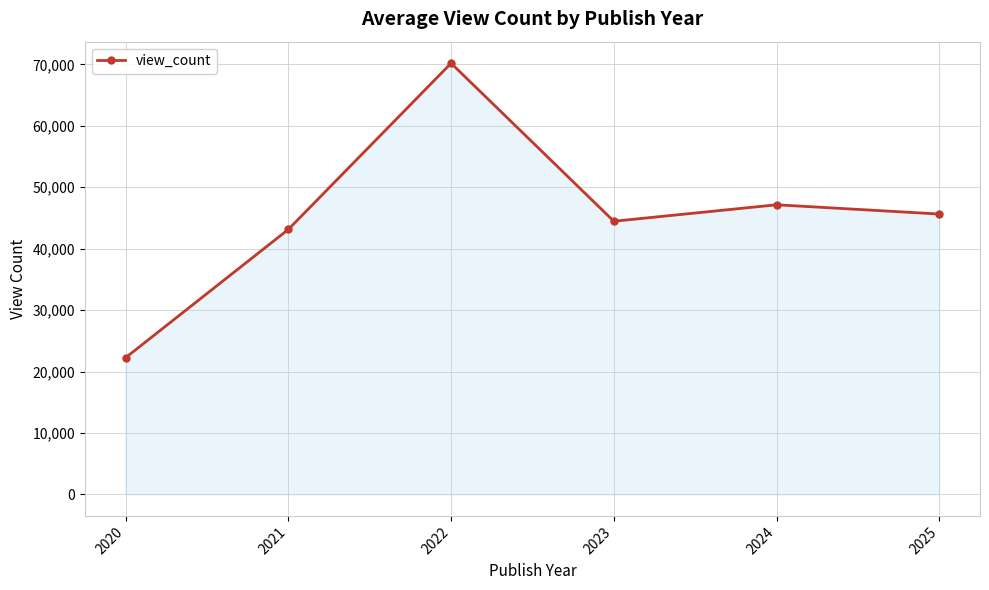

What is the average value?

45470.7